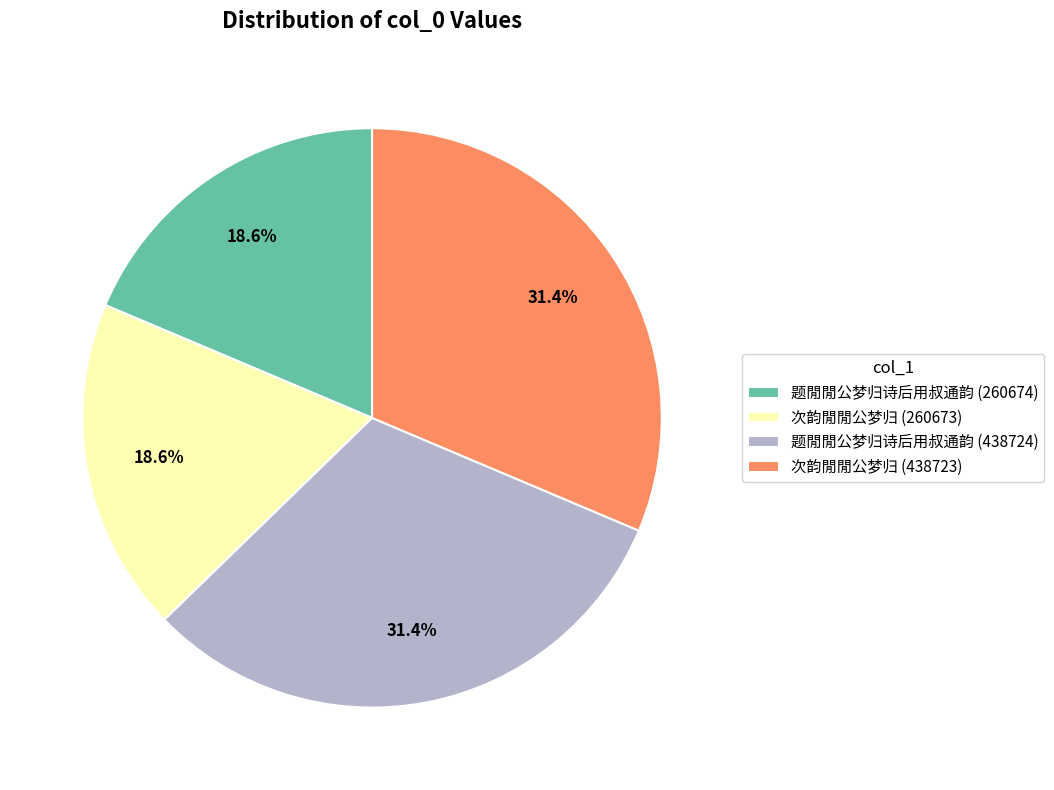

Approximately how many times larger is the value at 次韵閒閒公梦归 (260673) compared to 题閒閒公梦归诗后用叔通韵 (438724)?

0.6